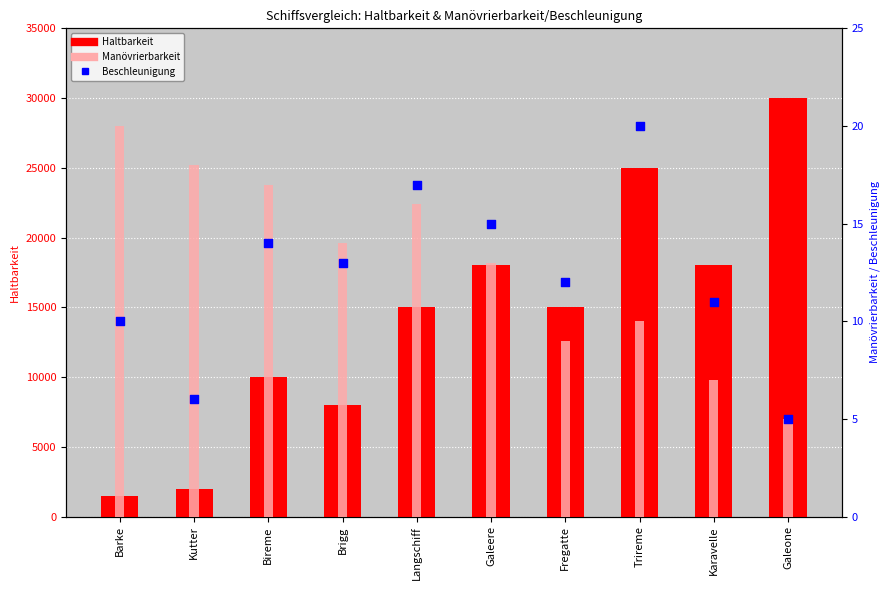

What is the total value across all series at Kutter?

2024